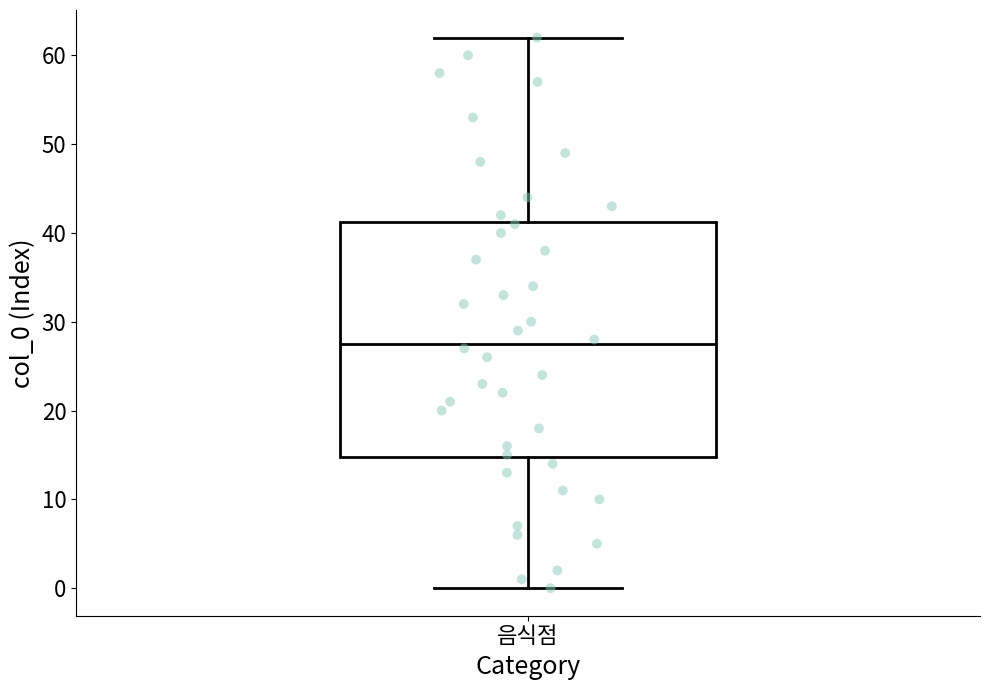

Transcribe this box plot: give where the median line is, the range the box spans, and where the two whiskers end, as read against the y-axis. The values are not printed on the chart, so give them approximately, as read against the axis.

median 28, box 15 to 41, whiskers 0 to 62